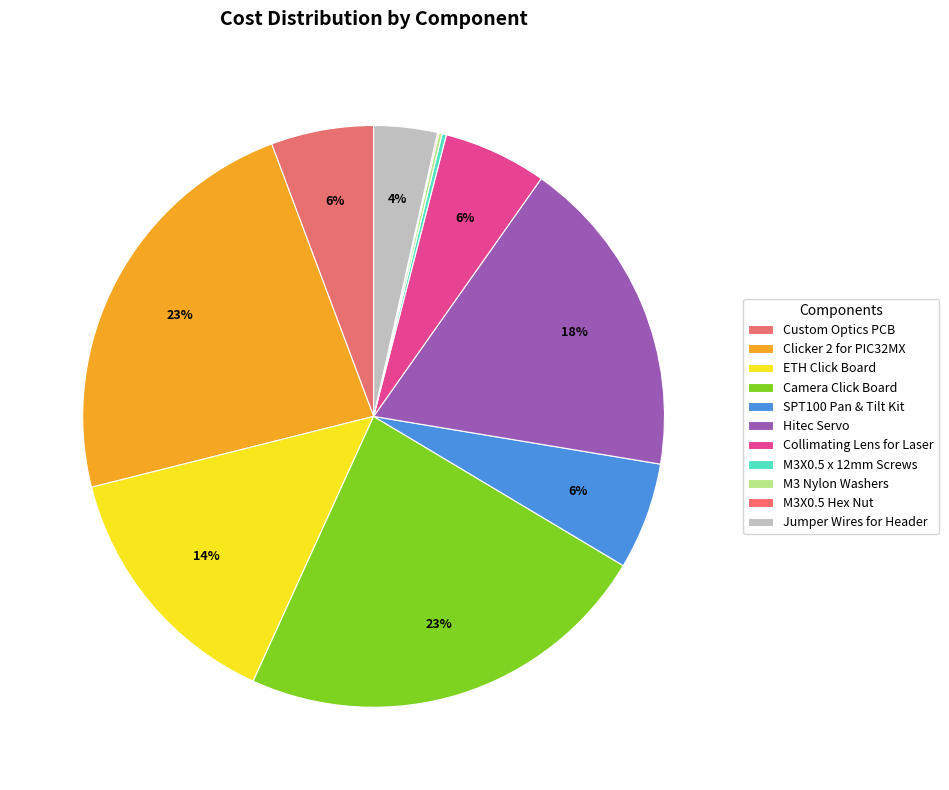

To the nearest percent, what is the combined percentage of Clicker 2 for PIC32MX and Custom Optics PCB?

29%